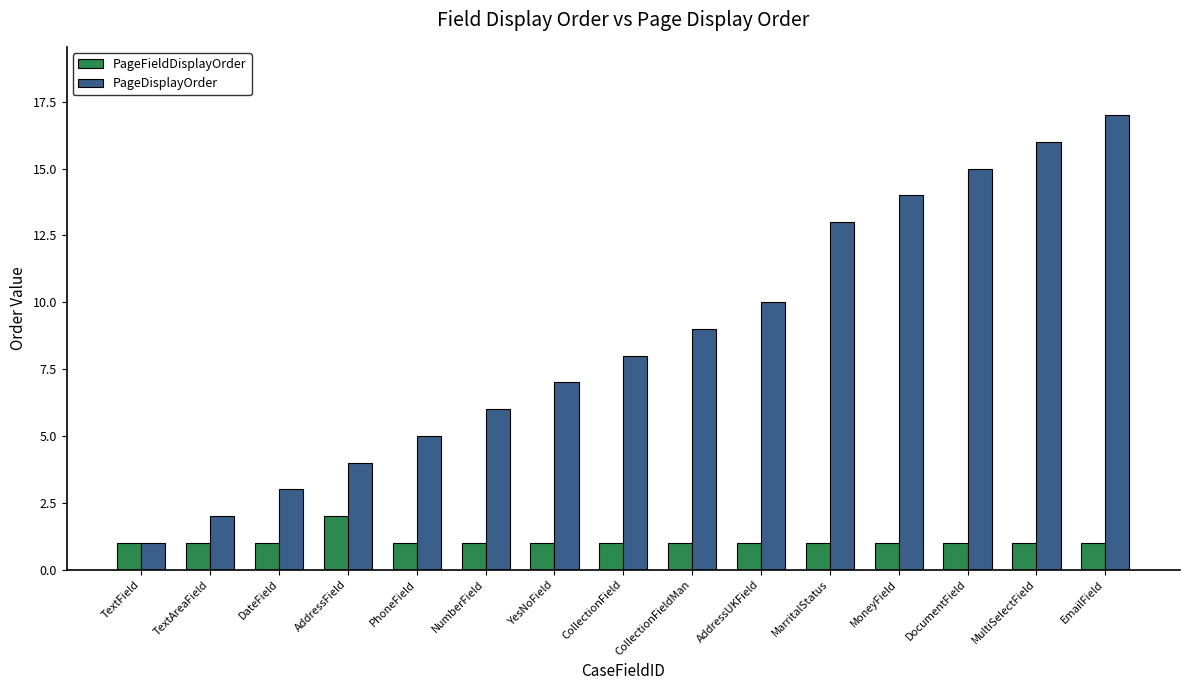

What is the greatest value displayed?

17